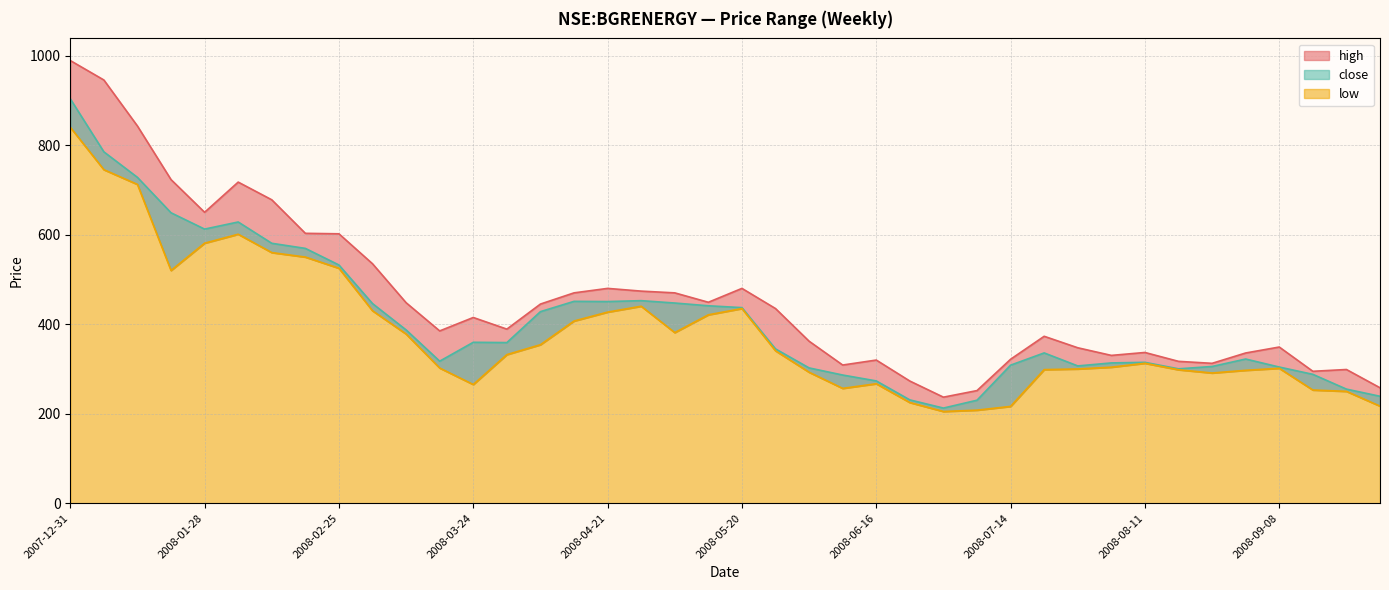

True or false: low has a value of 265.2 at 2008-03-24.

True